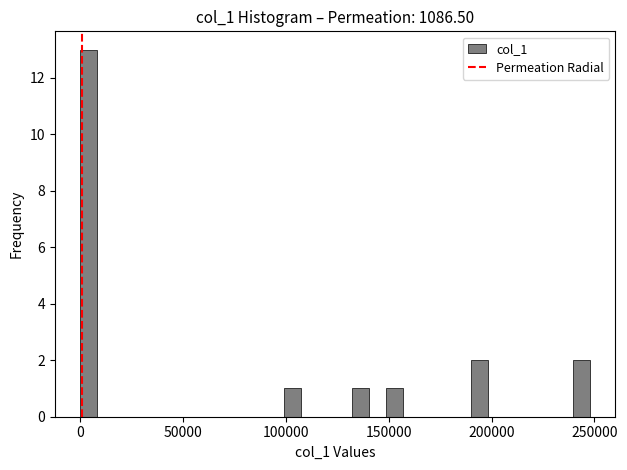

Around what value on the x-axis is the tallest bar? Give the approximate position of its centre, as read against the axis.

5000